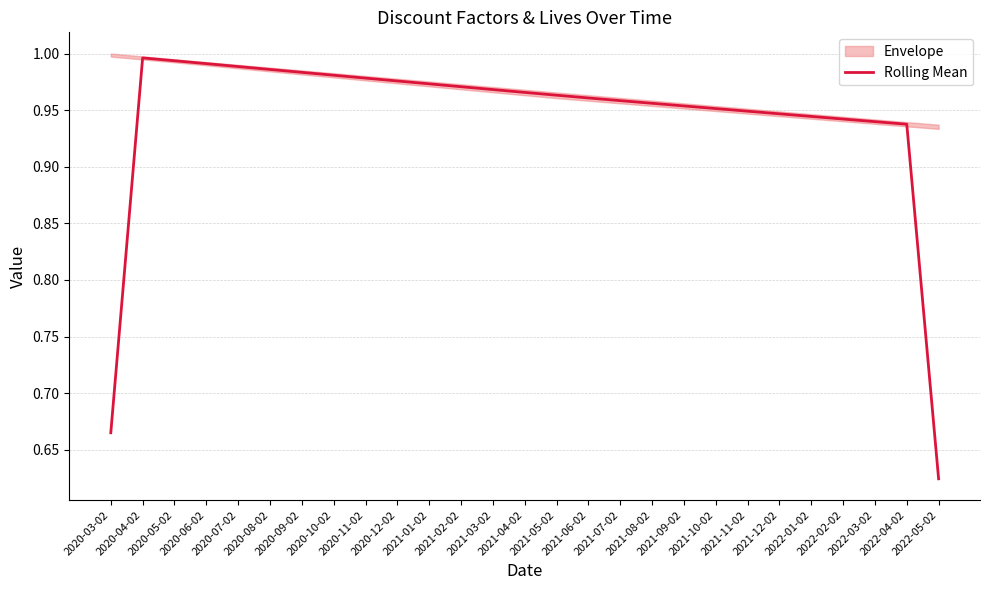

How many lines are shown in the chart?

1